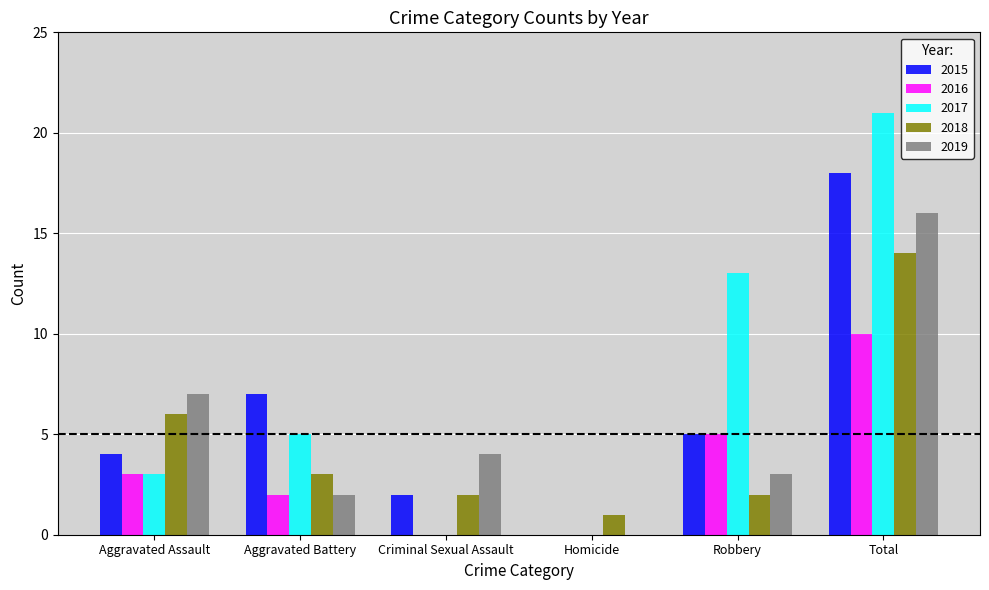

What is the sum of the 2015 values at Total and Aggravated Battery?

25